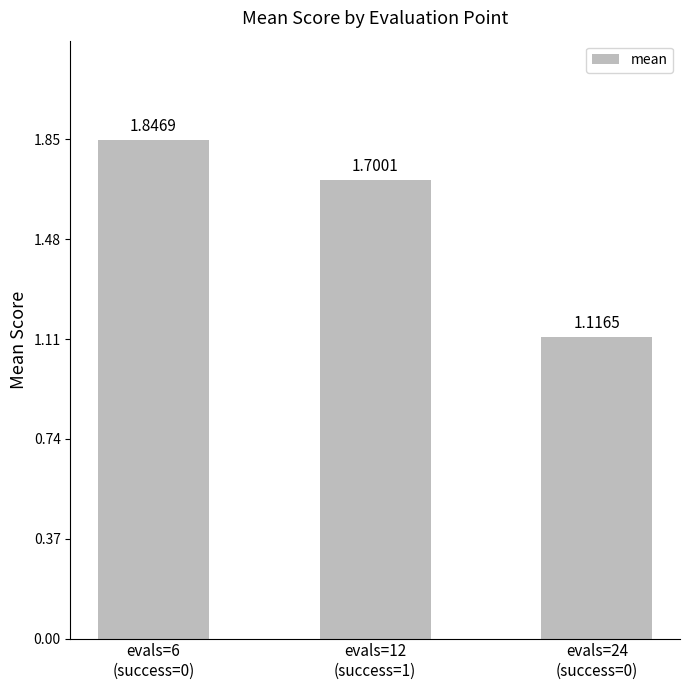

What is the sum of all values?

4.7